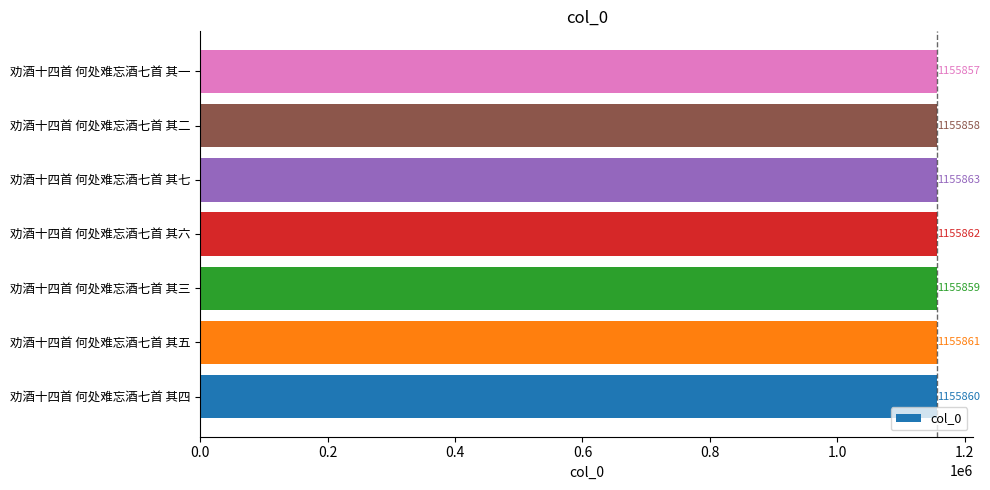

What is the difference between the second highest and second lowest values?

4